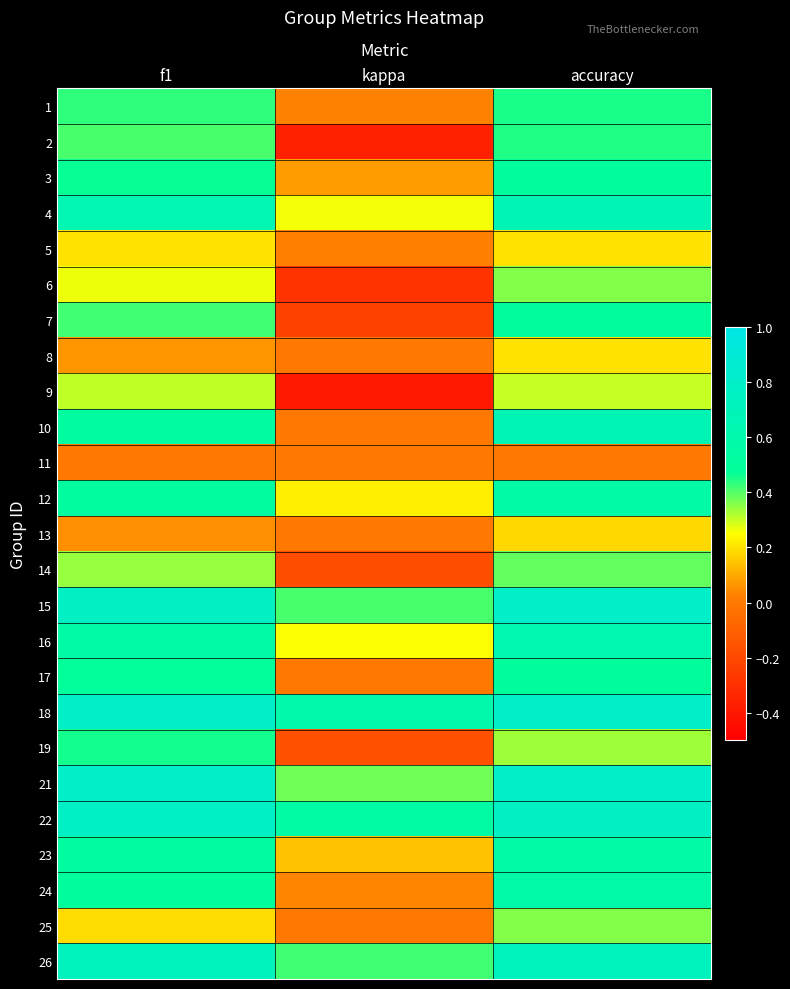

What is the total value across all series at kappa?

1.8